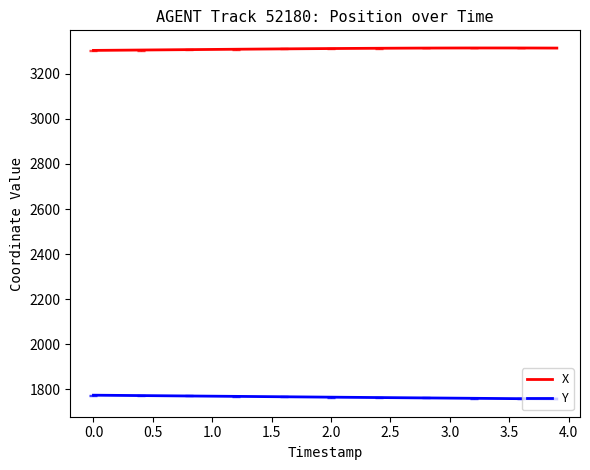

Rank the series by their average value, from lowest to highest.

Y, X